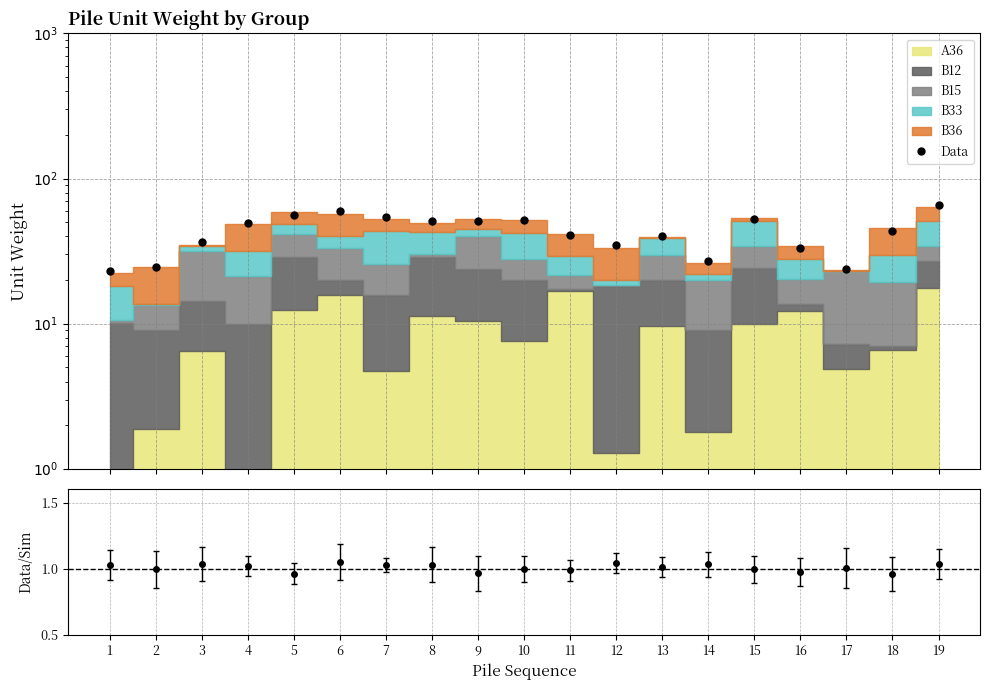

Reading left to right, transcribe all the data shown in this chart.

23.0	24.6	36.3	49.6	56.4	59.5	54.1	51.2	51.0	51.5	41.2	34.9	40.3	27.1	52.9	33.4	23.7	43.7	65.6